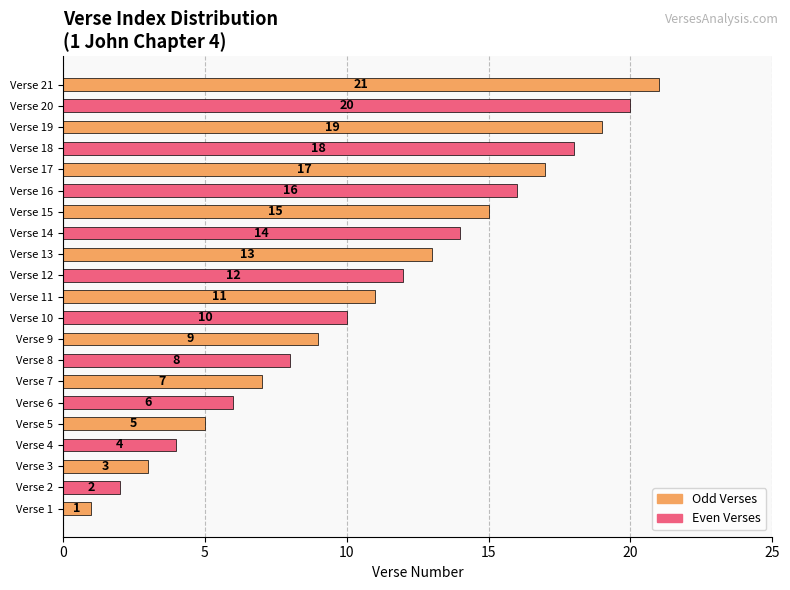

Which has a higher value, Verse 7 or Verse 16?

Verse 16